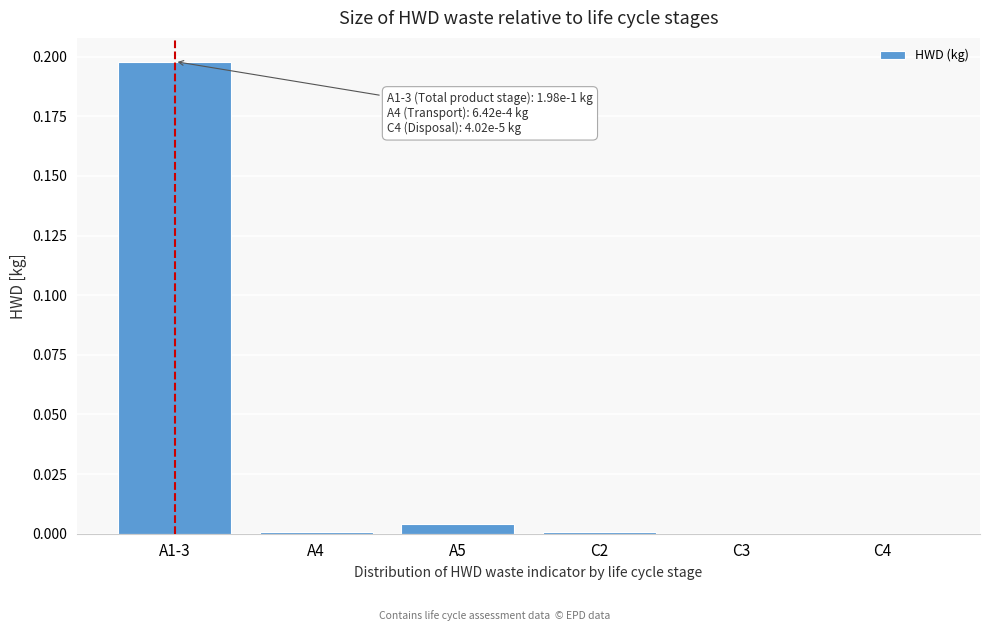

Is it true that the value at A1-3 is 0.2?

True